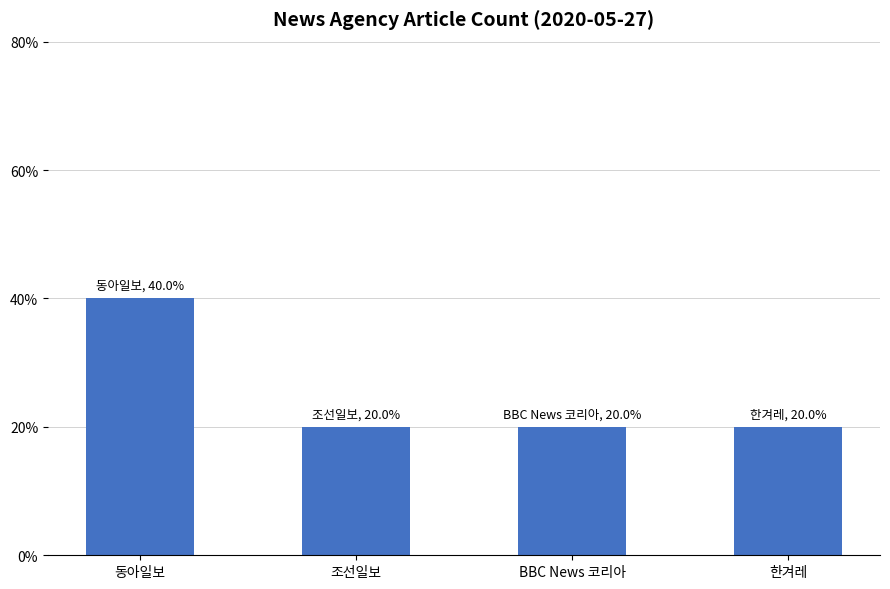

At which category does the chart reach its minimum across all series?

조선일보